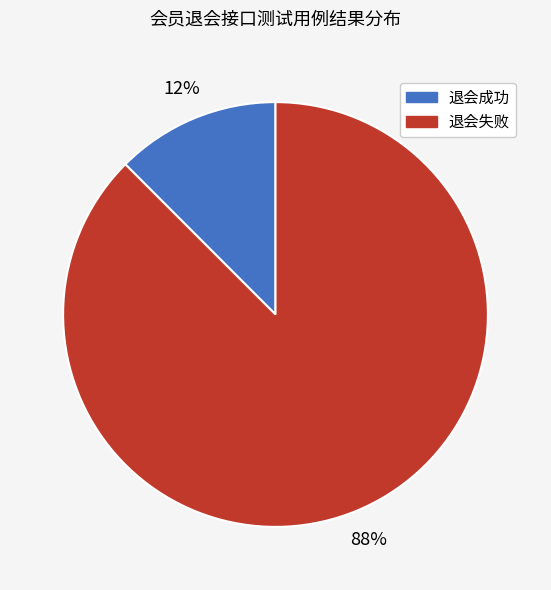

Between 退会成功 and 退会失败, which is larger?

退会失败